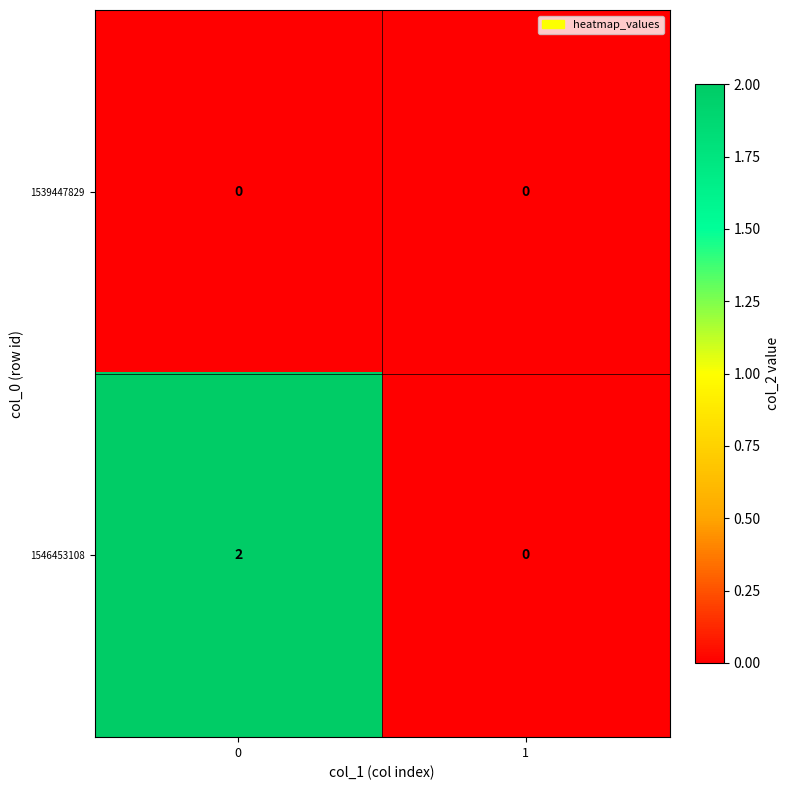

Rank the series by their average value, from lowest to highest.

1539447829, 1546453108